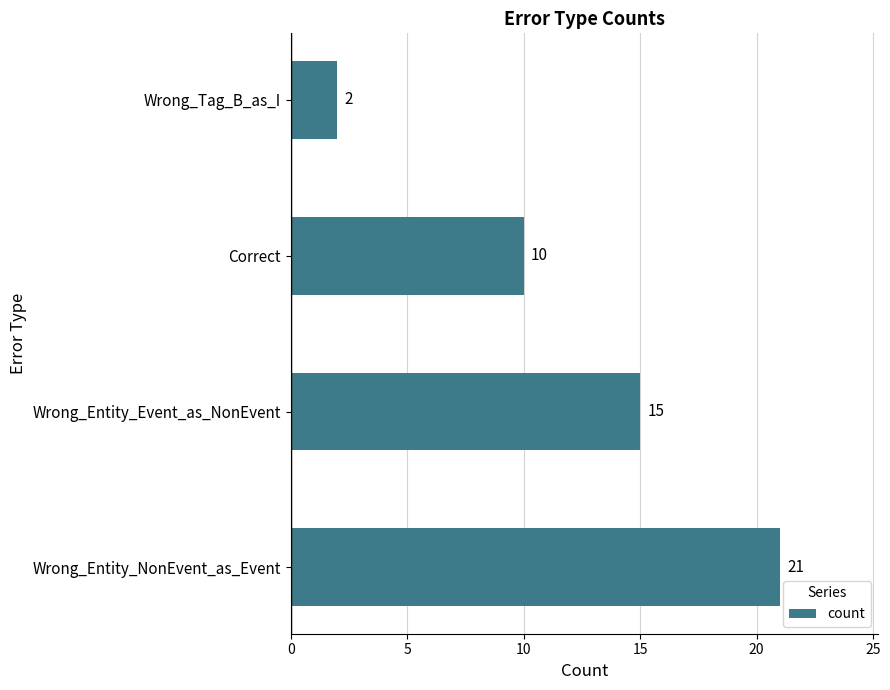

Rank the categories by value from lowest to highest.

Wrong_Tag_B_as_I, Correct, Wrong_Entity_Event_as_NonEvent, Wrong_Entity_NonEvent_as_Event